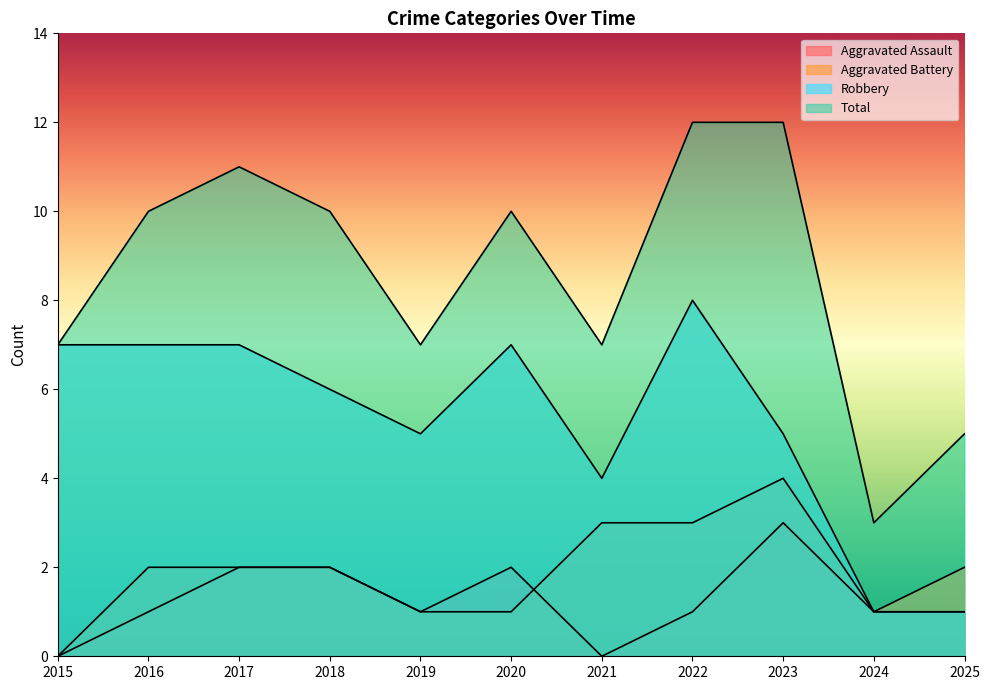

The Total series shows 5 at 2024. True or false?

False